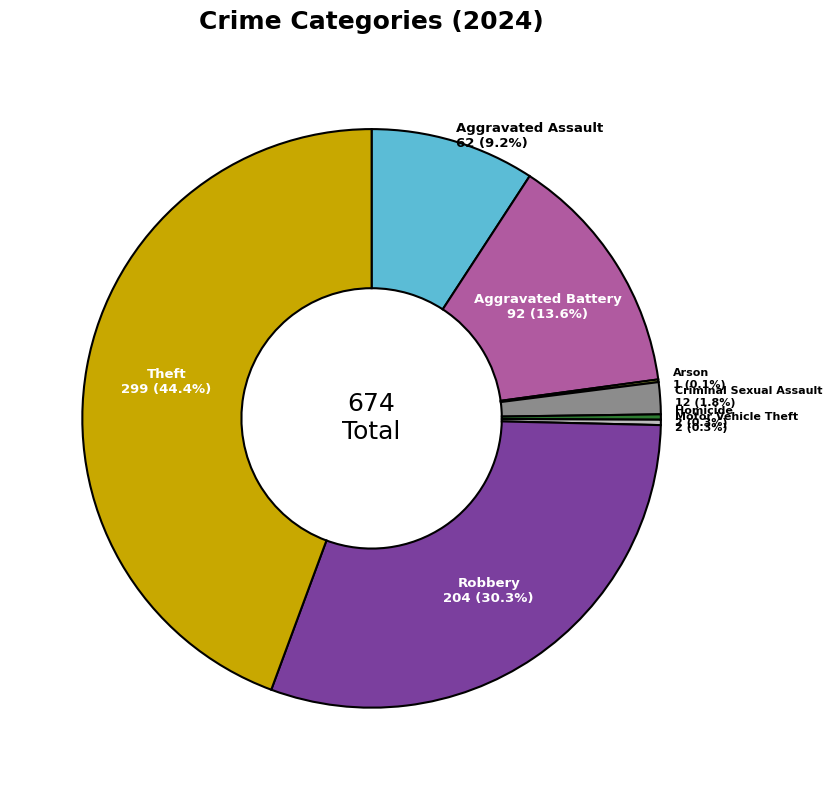

Is there a majority slice in this chart?

No